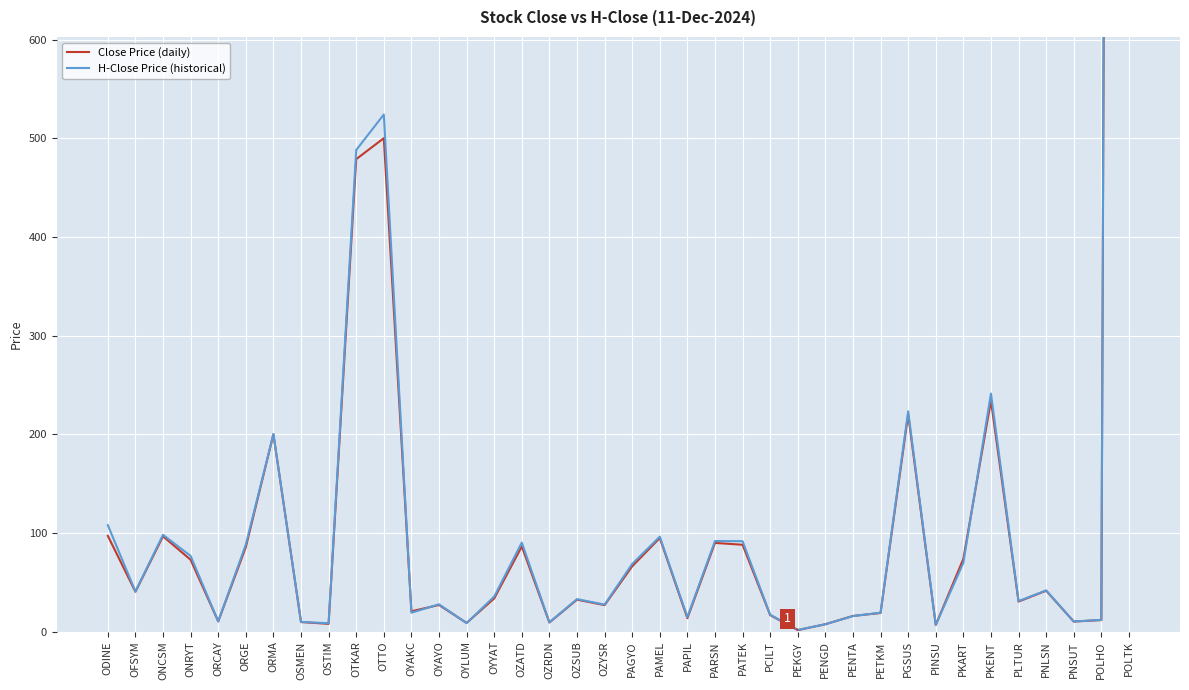

Between OTKAR and OYYAT, which series saw the biggest shift?

H-Close Price (historical)